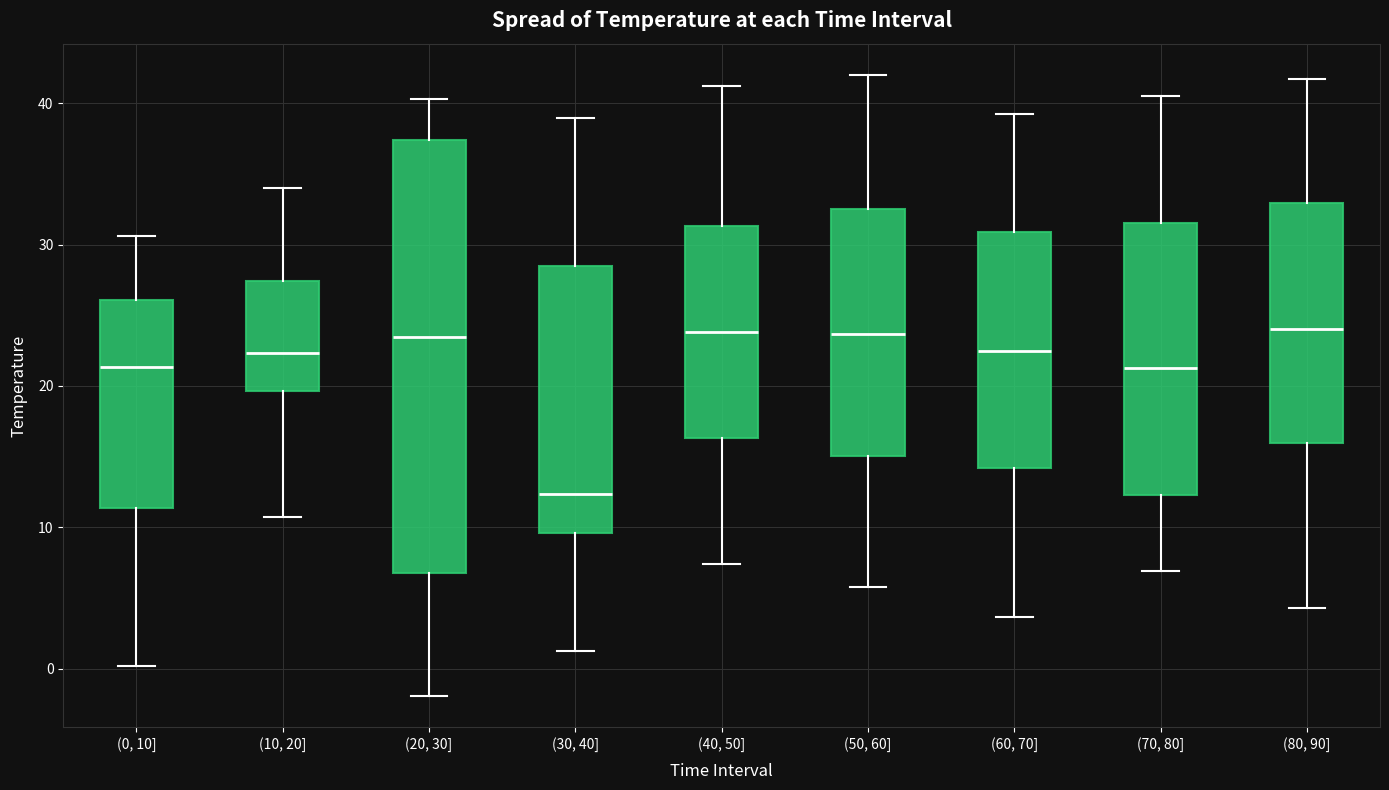

Where is the upper edge of the box for (70, 80] on the y-axis? The values are not printed on the chart, so give them approximately, as read against the axis.

32